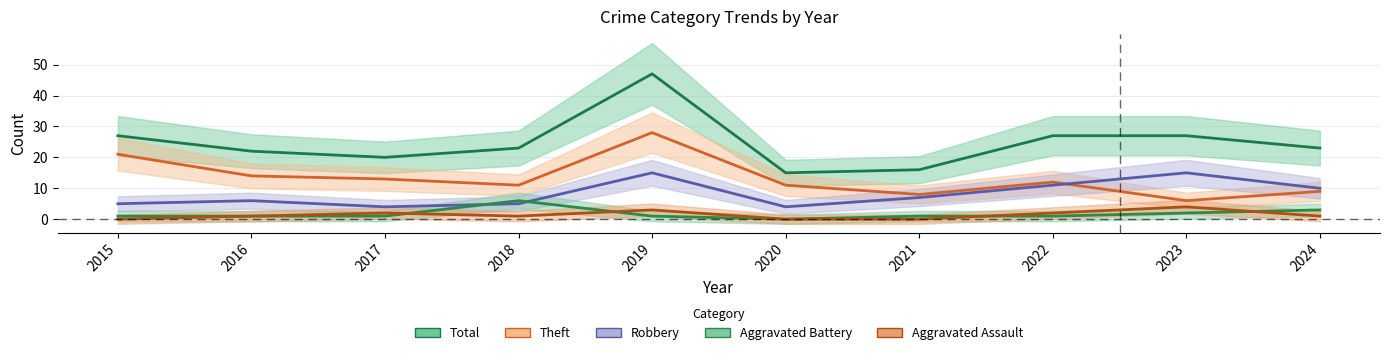

How many interior local valleys does the Total series have?

2